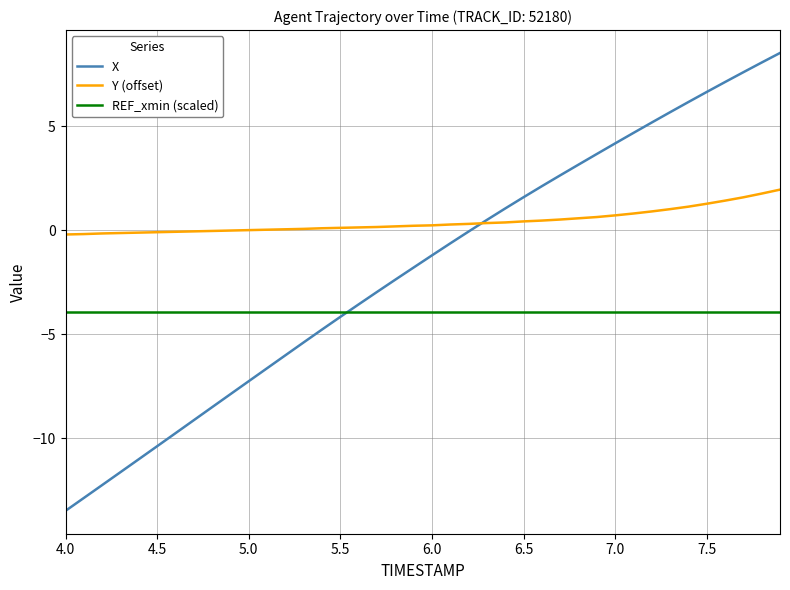

How many lines are shown in the chart?

3